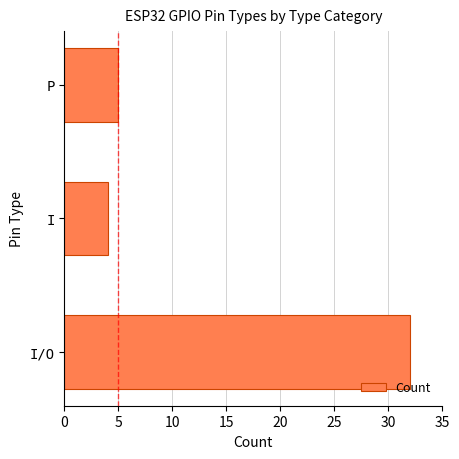

Where is the data nearest to the value 18?

P